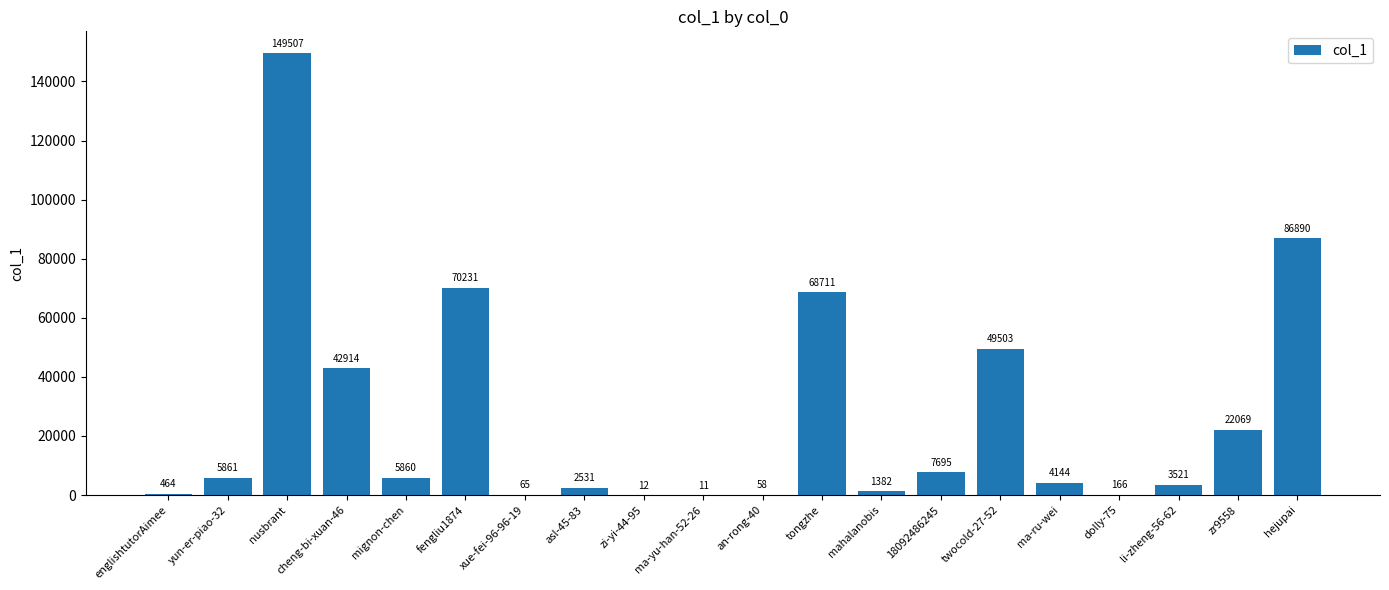

The chart shows a value of 2531 at asl-45-83. True or false?

True